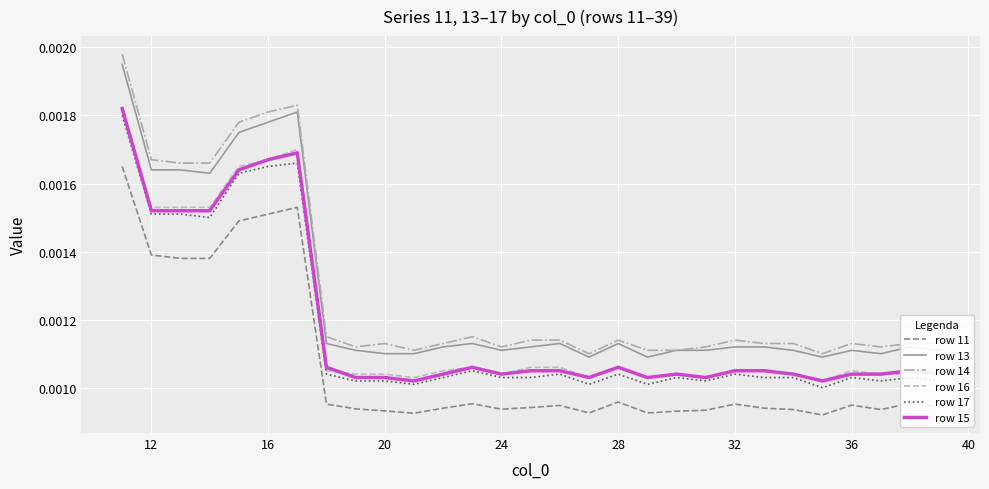

True or false: row 13 and row 16 intersect in this chart.

False